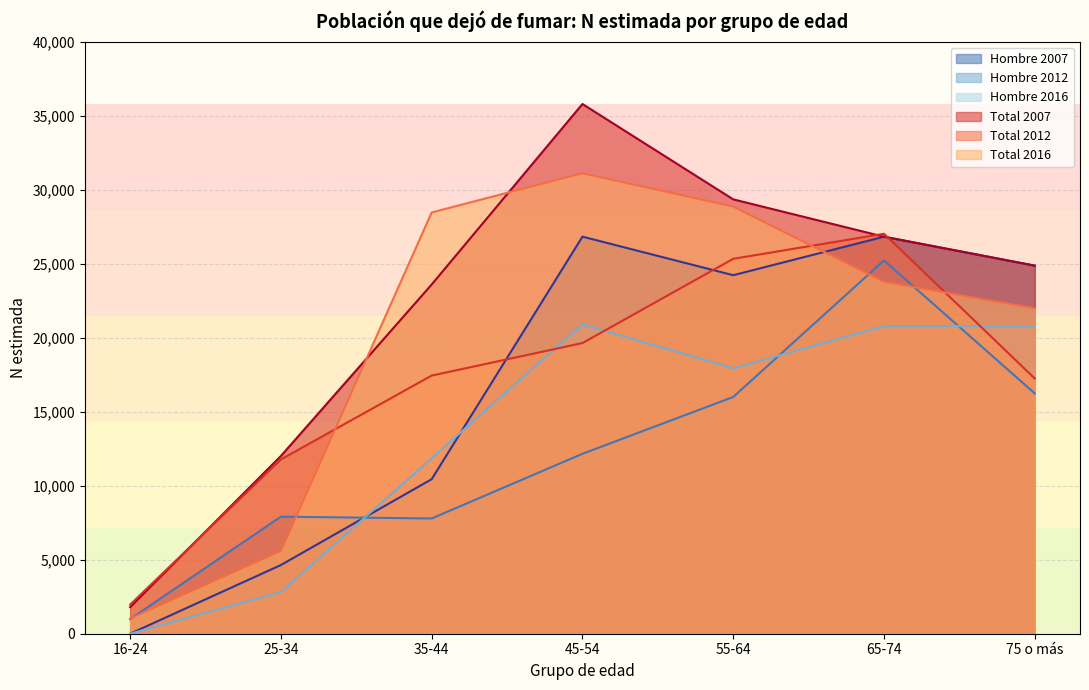

In Total N (estimada), how many points are higher than both neighbors (excluding endpoints)?

1